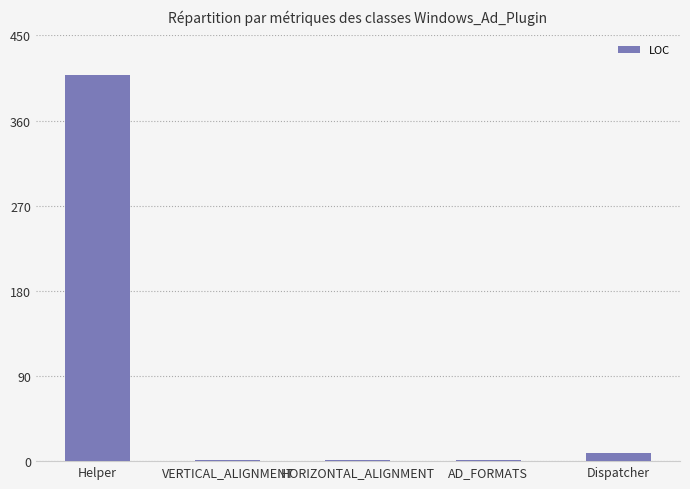

What is the sum of all values?

420